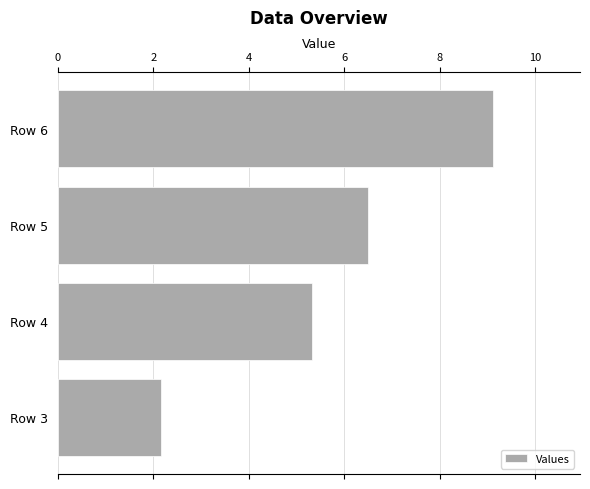

Is it true that the value at Row 4 is 5.3?

True